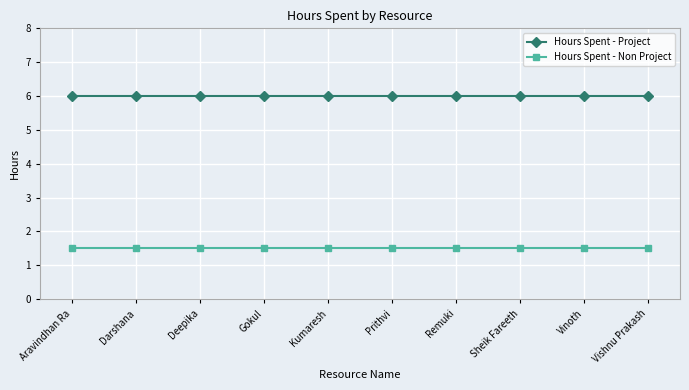

How many distinct data groups are displayed?

2